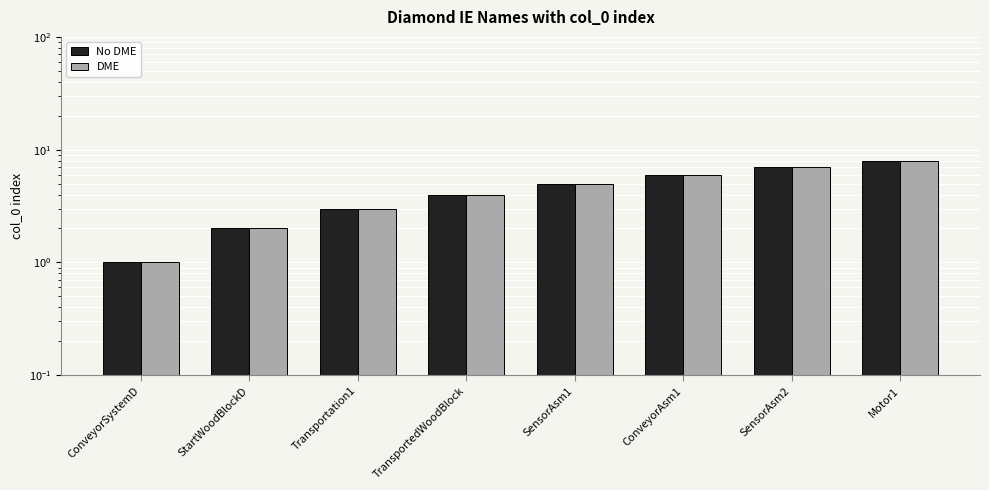

Between Transportation1 and TransportedWoodBlock, which is larger?

TransportedWoodBlock